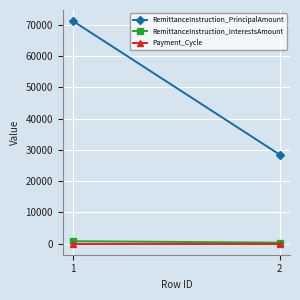

Which series has the largest range (max minus min)?

RemittanceInstruction_PrincipalAmount